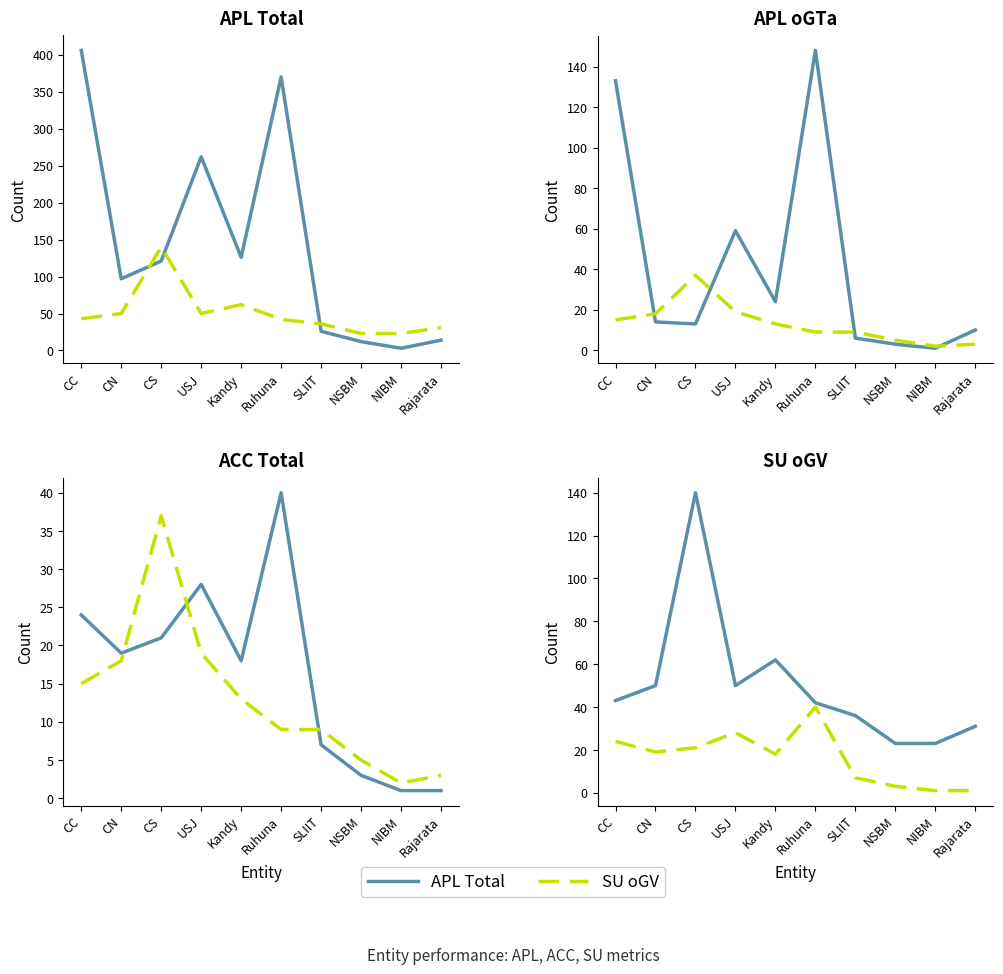

Reading right to left, extract all data points from this chart.

APL Total: 14	3	12	26	370	126	262	121	97	406
SU oGV: 31	23	23	36	42	62	50	140	50	43
APL oGTa: 10	1	3	6	148	24	59	13	14	133
APL oGV: 3	2	5	9	9	13	19	37	18	15
ACC Total: 1	1	3	7	40	18	28	21	19	24